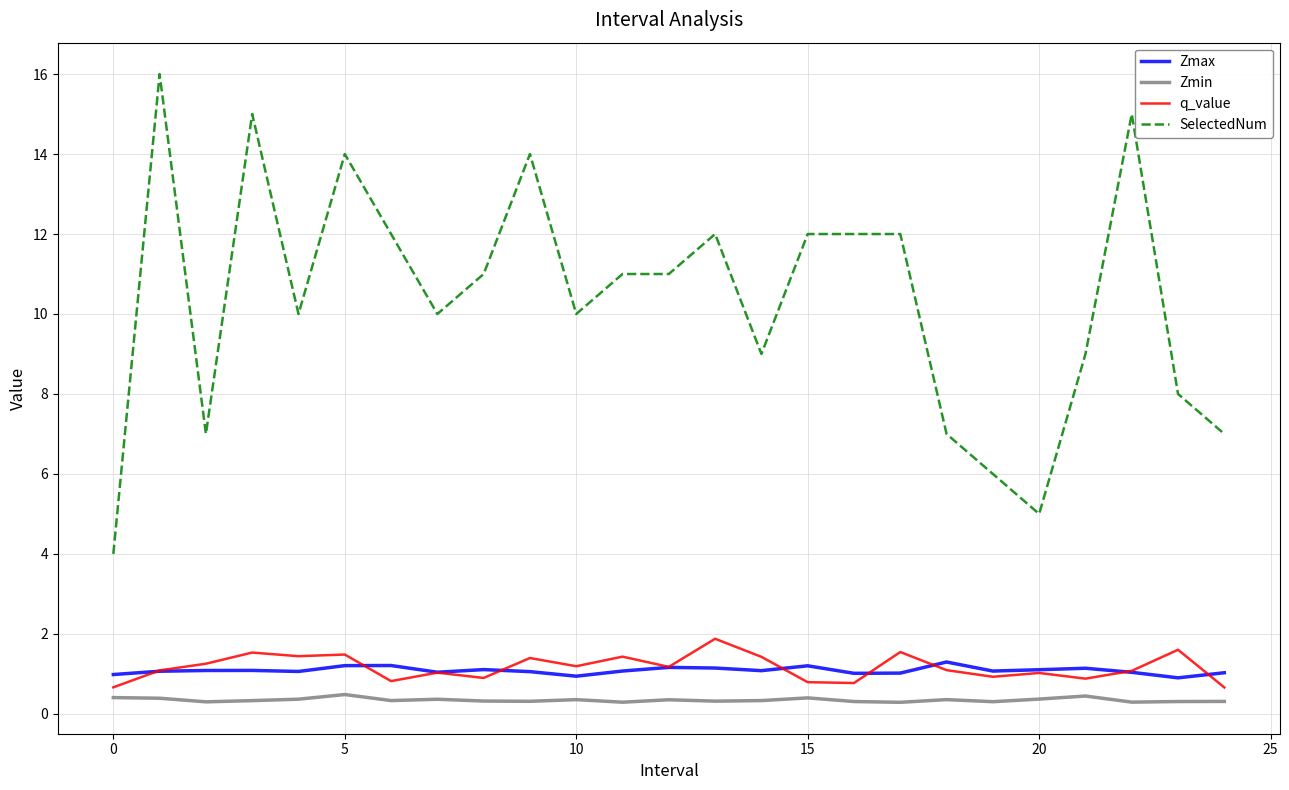

True or false: Zmin and q_value cross at least once.

False